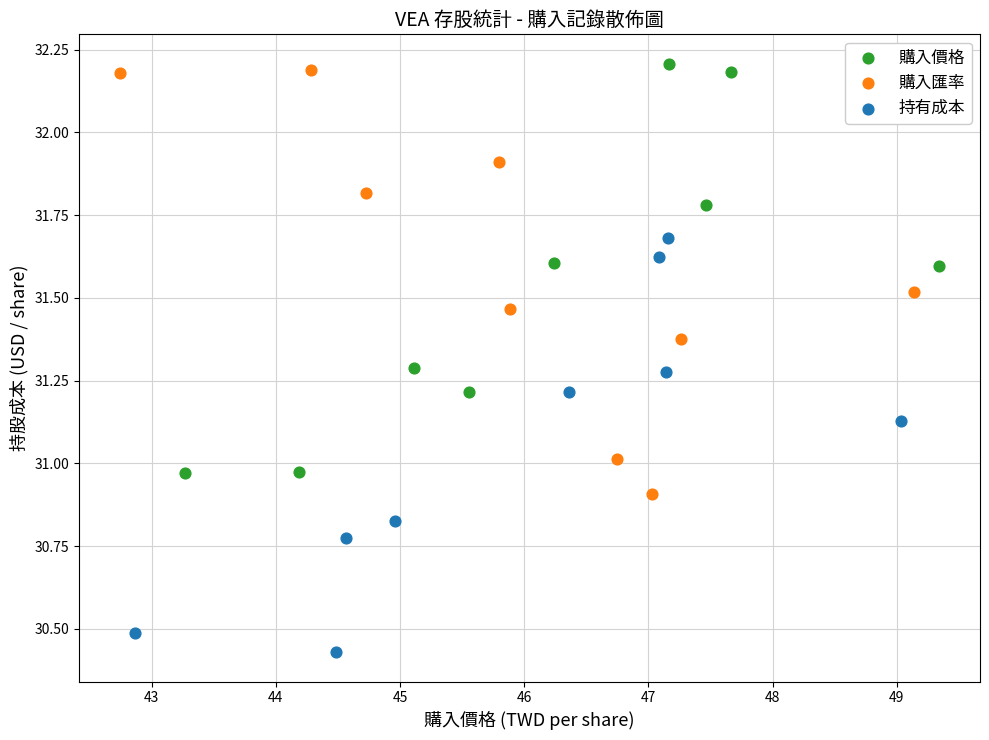

Which series has the widest spread of Y values?

購入匯率